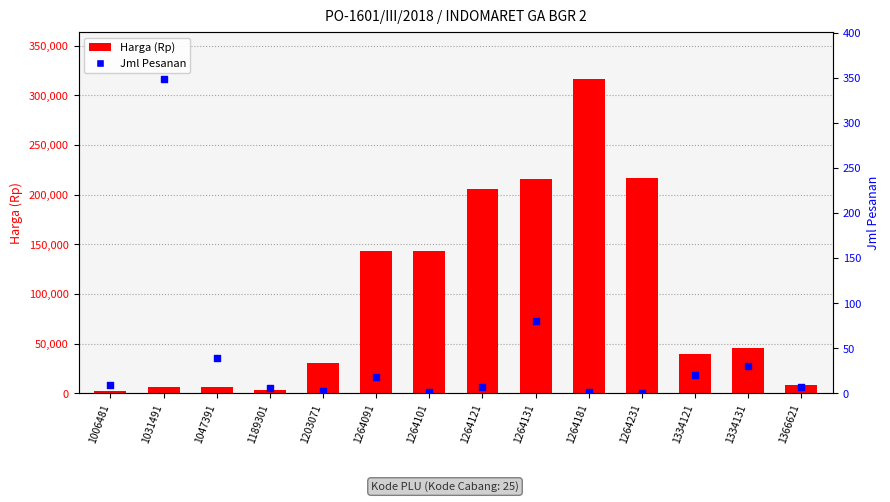

At which category is the sum across all series the highest?

1264181